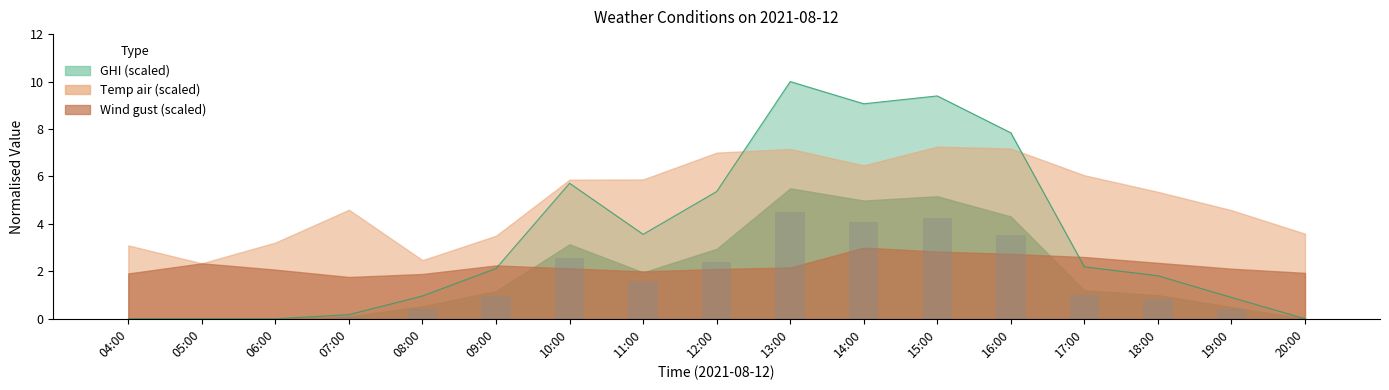

What is the average value?

1.6